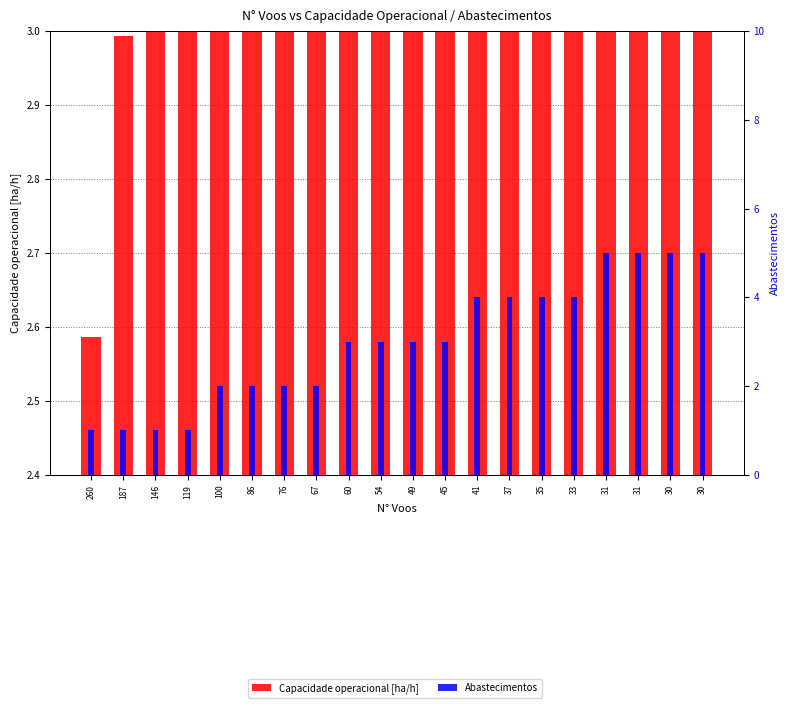

Rank the categories by Capacidade operacional [ha/h] value from lowest to highest.

260, 187, 146, 119, 100, 86, 76, 67, 60, 54, 49, 45, 41, 37, 35, 33, 31, 31, 30, 30